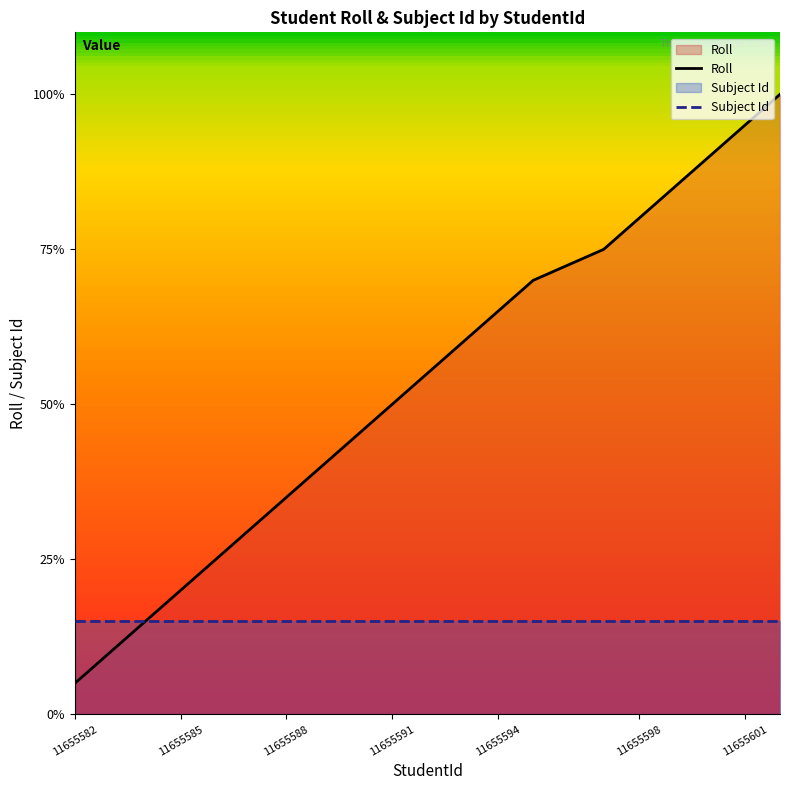

True or false: Roll and Subject Id cross at least once.

False